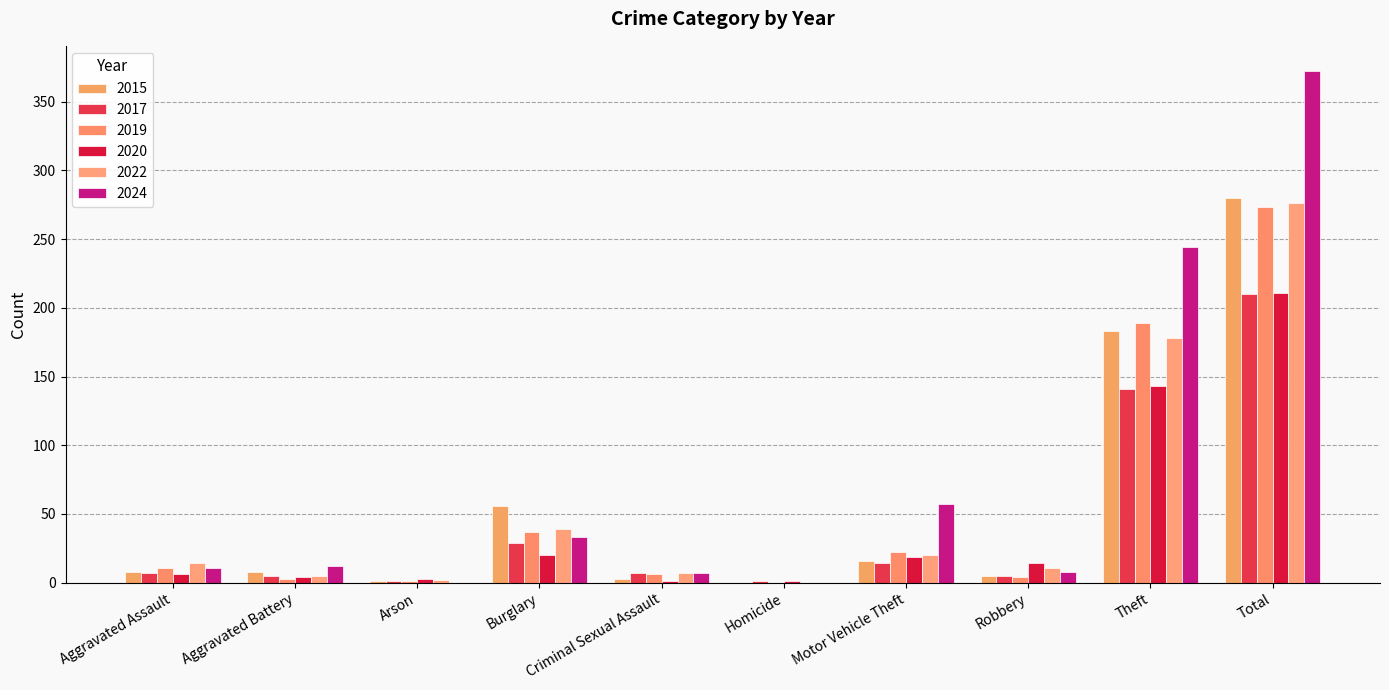

Where does the 2017 series first go above 7?

Burglary